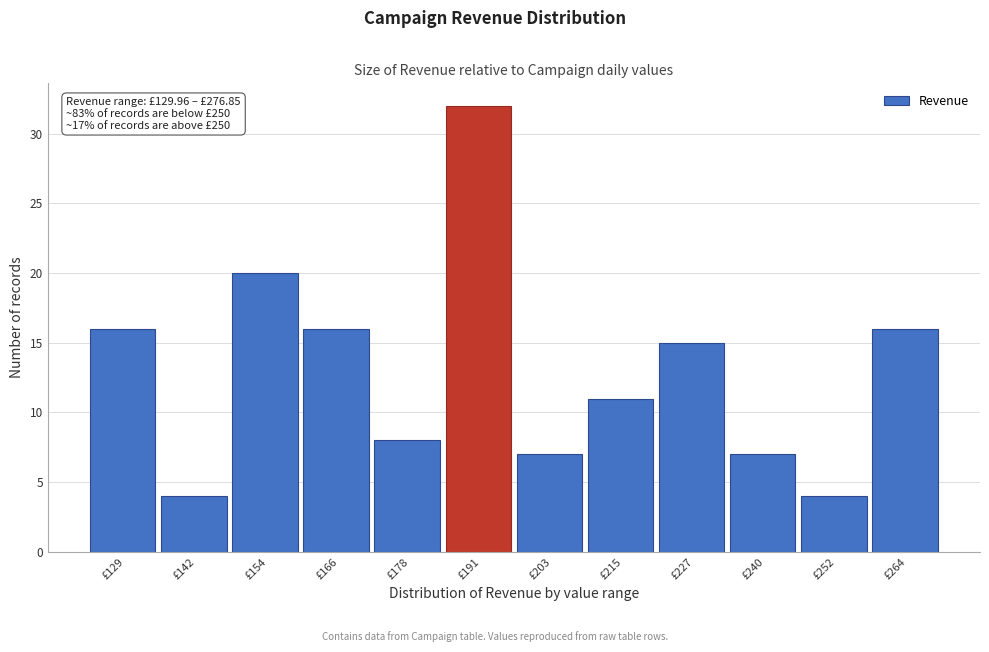

Reading left to right, transcribe all the data shown in this chart.

£129=16	£142=4	£154=20	£166=16	£178=8	£191=32	£203=7	£215=11	£227=15	£240=7	£252=4	£264=16